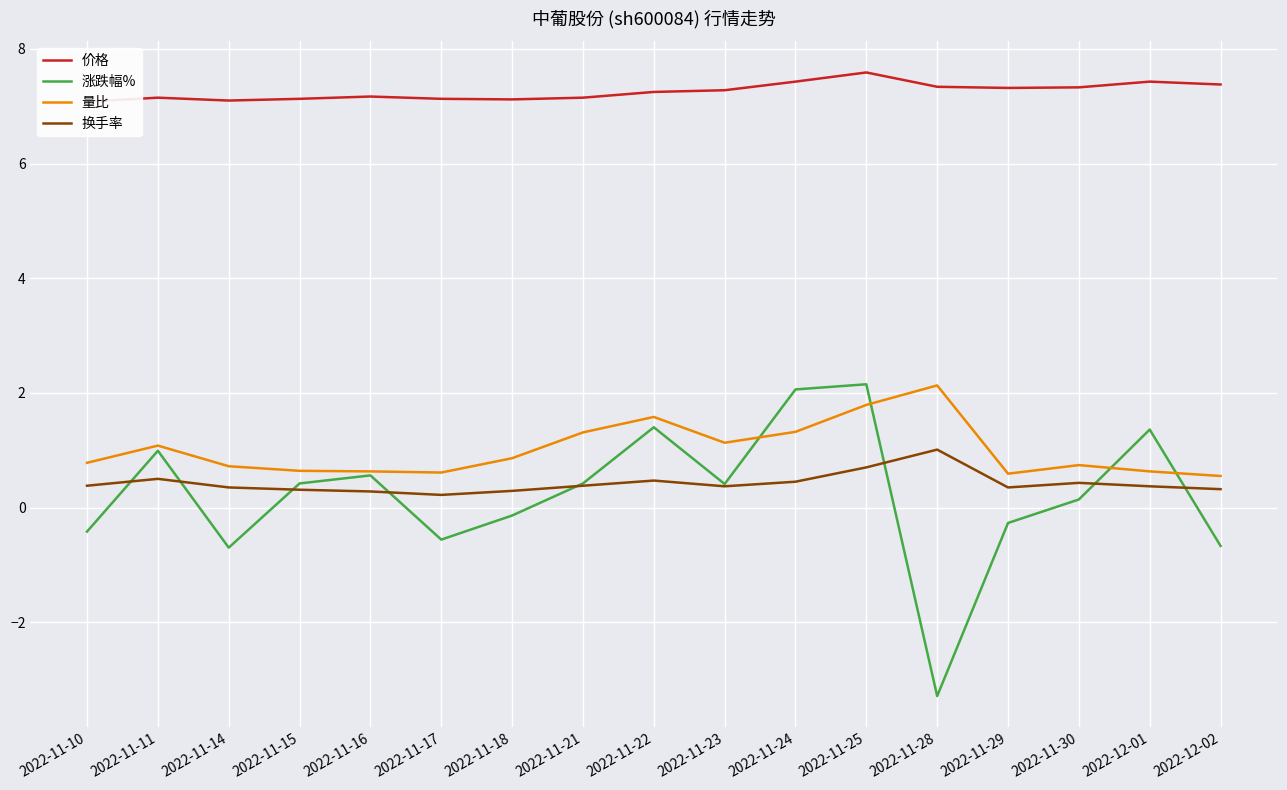

What is the average value of the 量比 series?

1.0